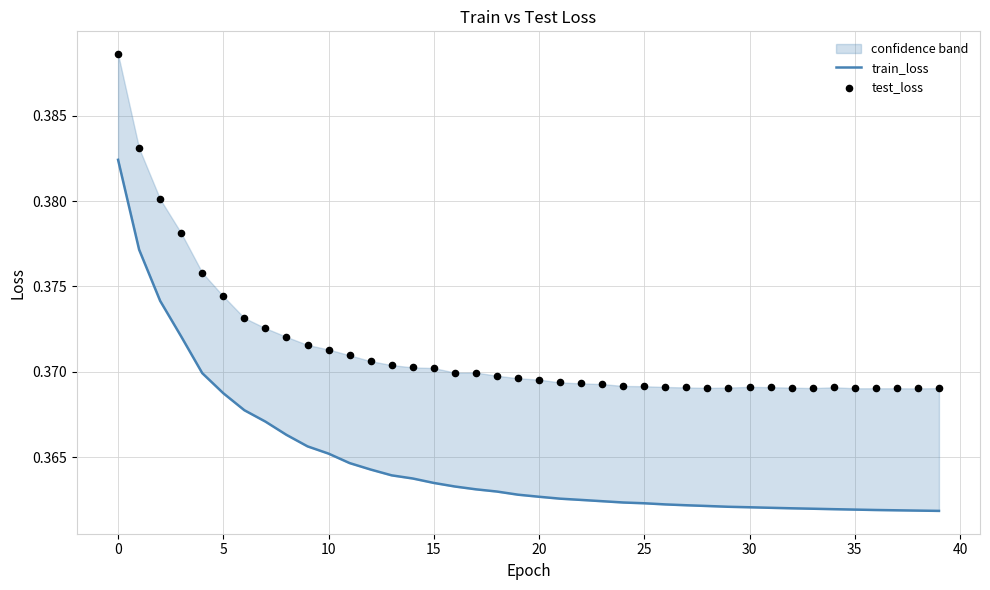

What is the total value across all series at 26?

0.7